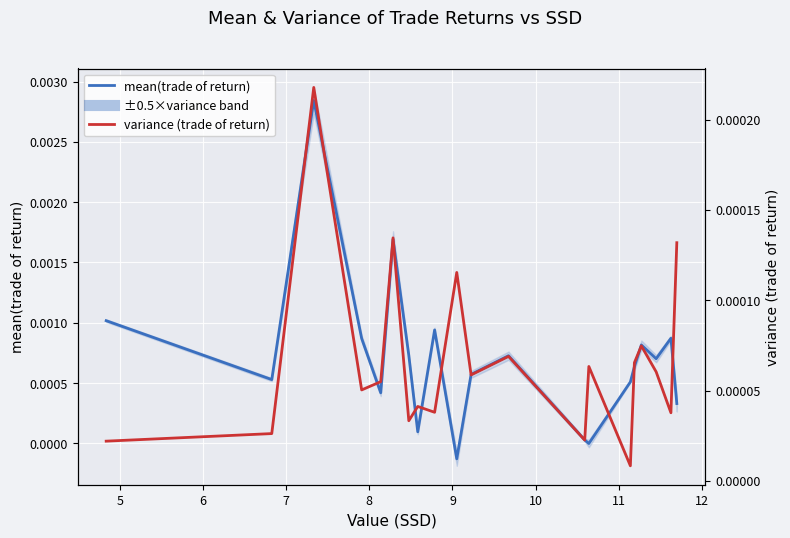

The value of mean(trade of return) at 4 is 0.0. True or false?

False